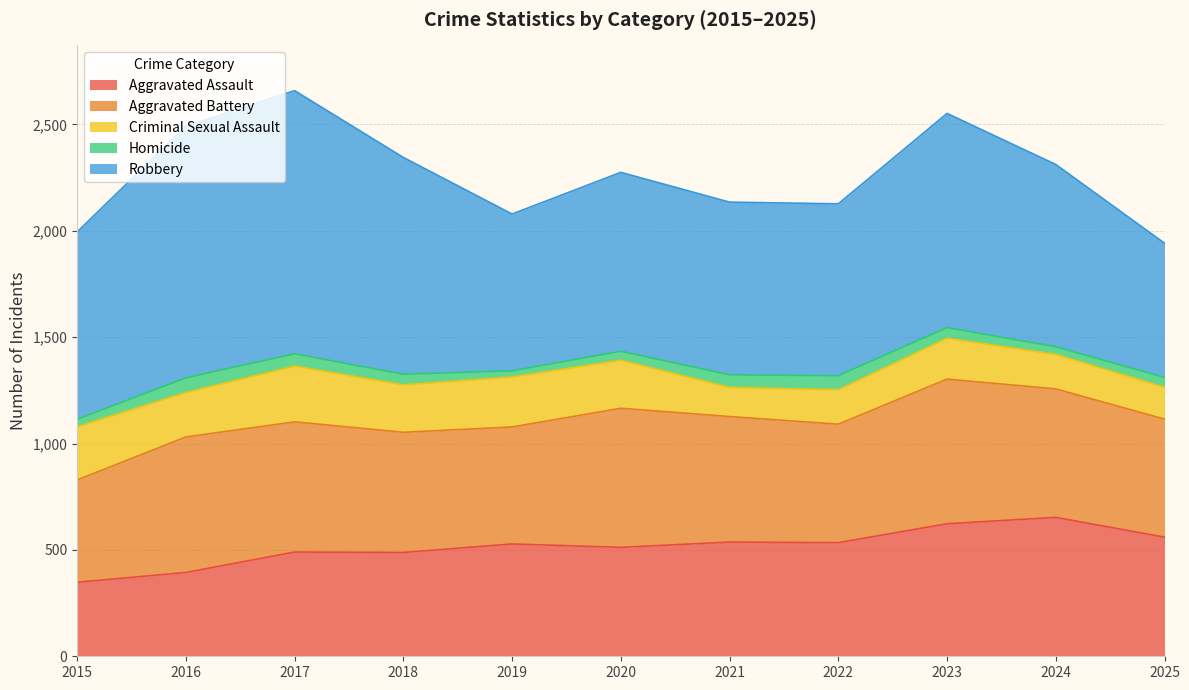

What is the value of the Criminal Sexual Assault point at the 4th from the left?

223